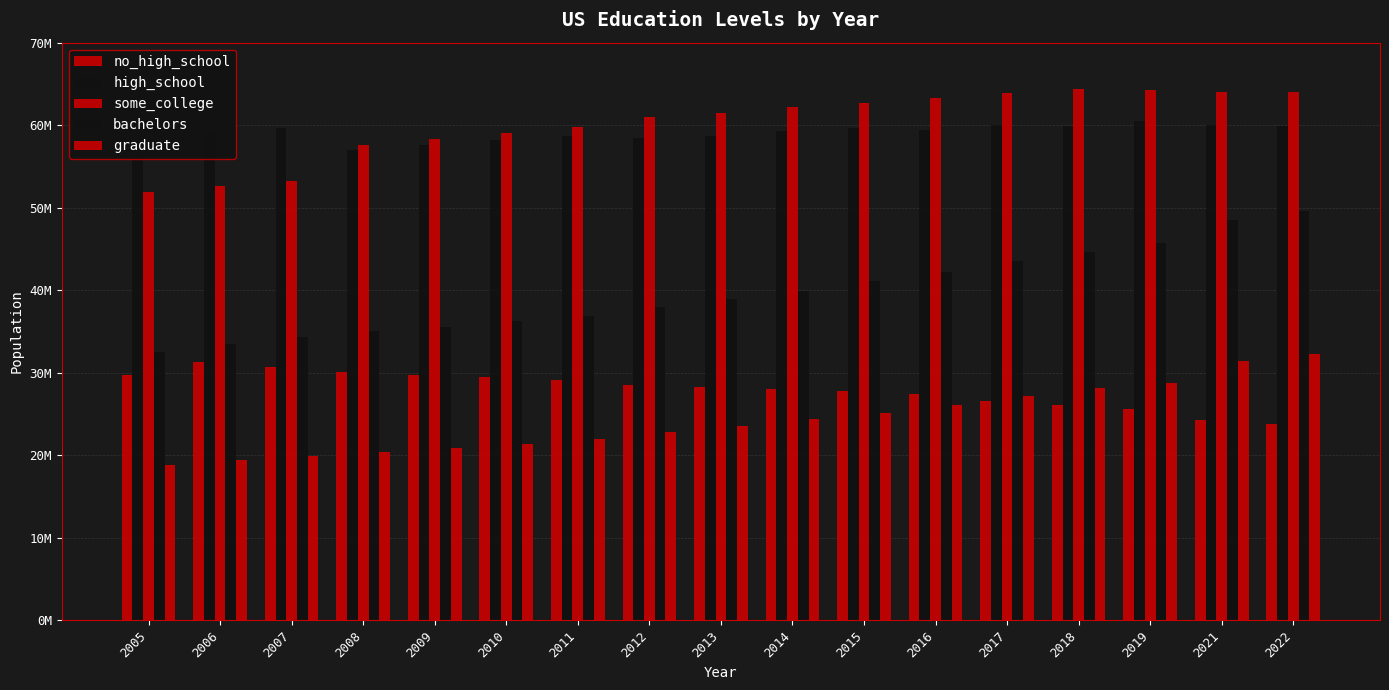

At how many categories does at least one series exceed 33733738?

17